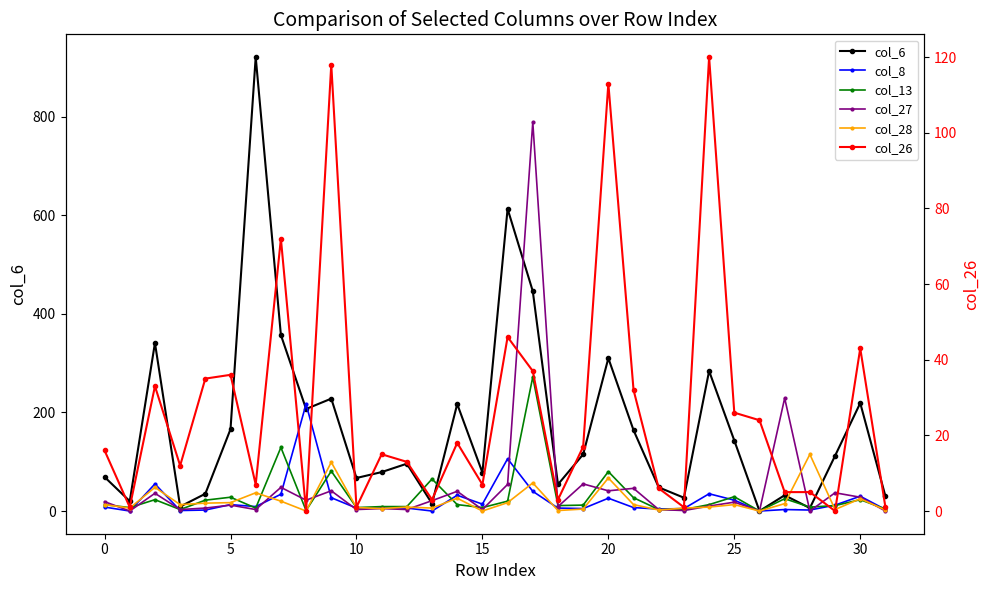

Read the col_6 value at 15.

78